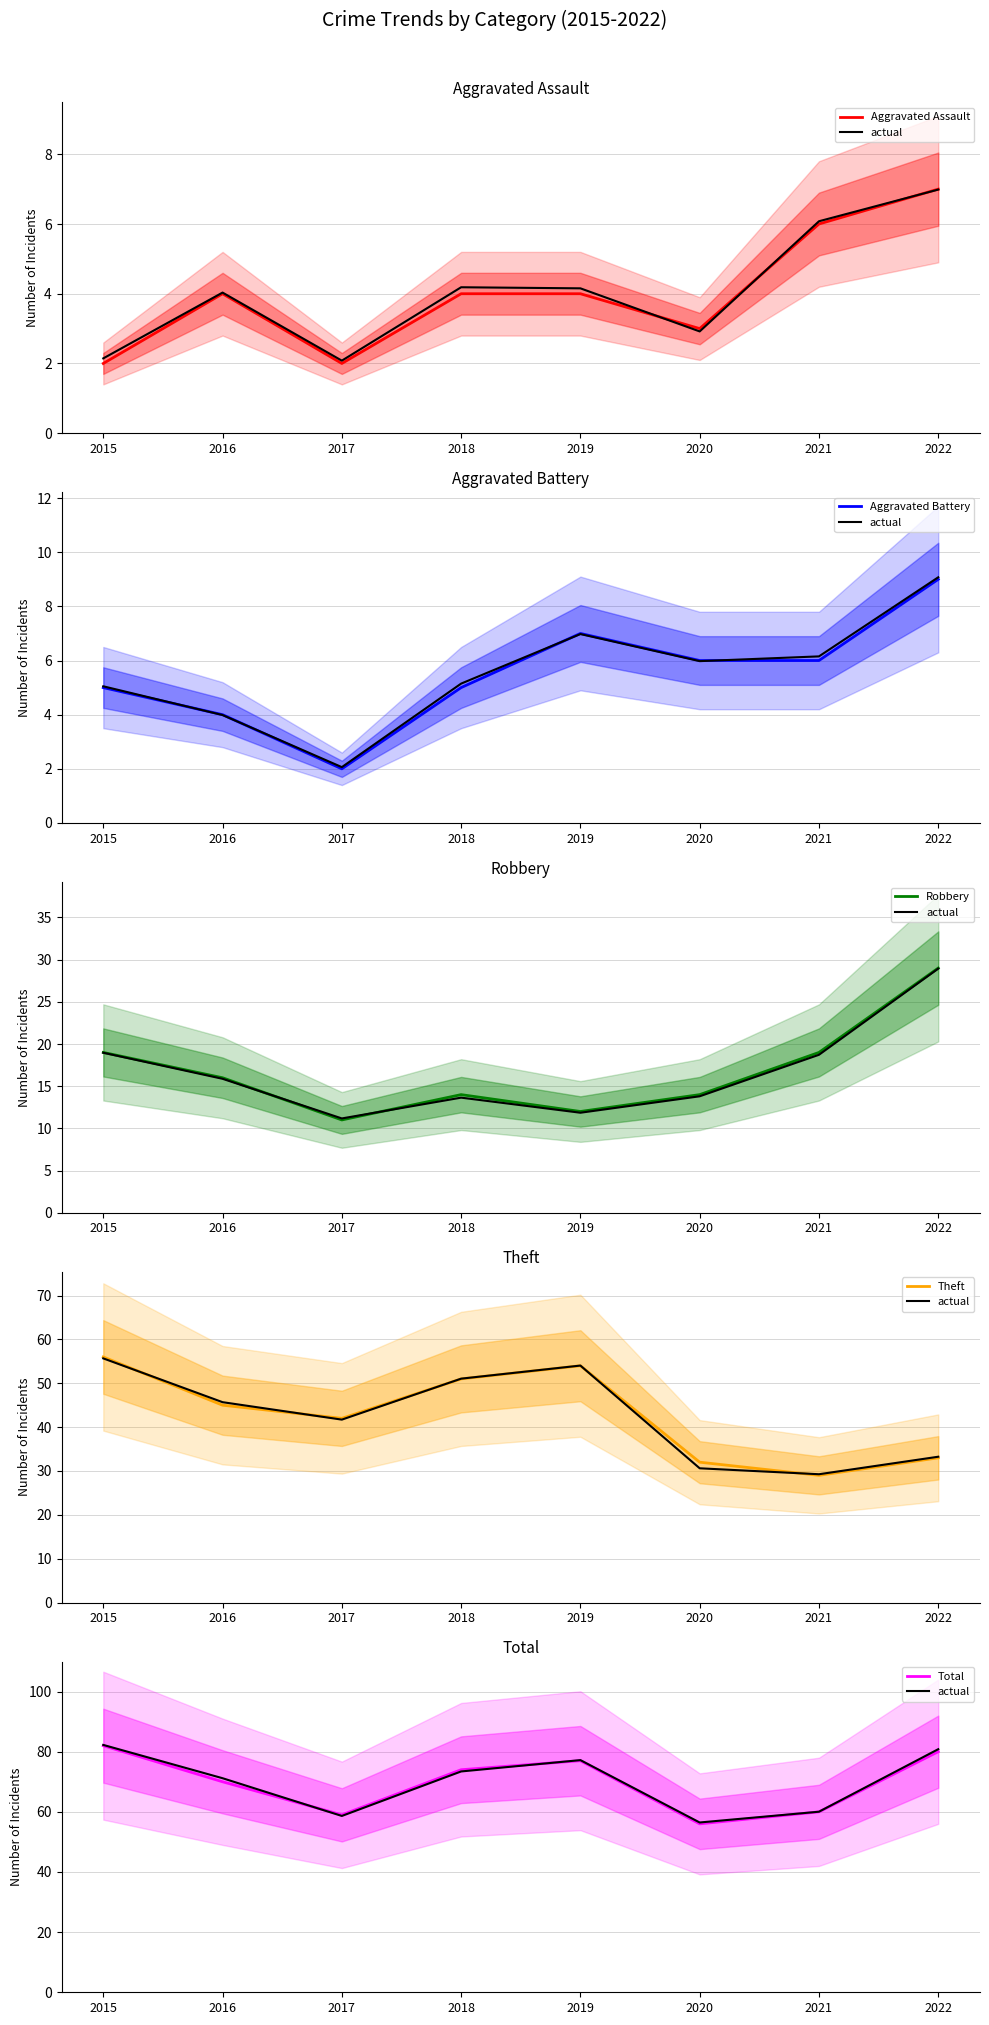

True or false: Theft and Aggravated Assault intersect in this chart.

False